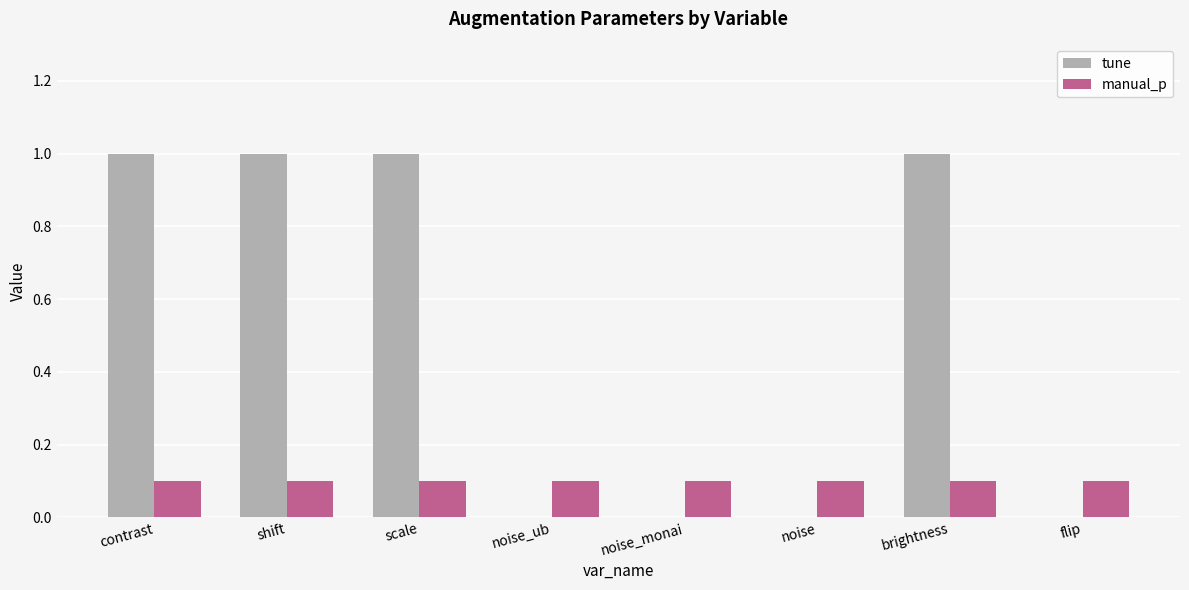

What is the approximate value of tune at contrast?

1.0